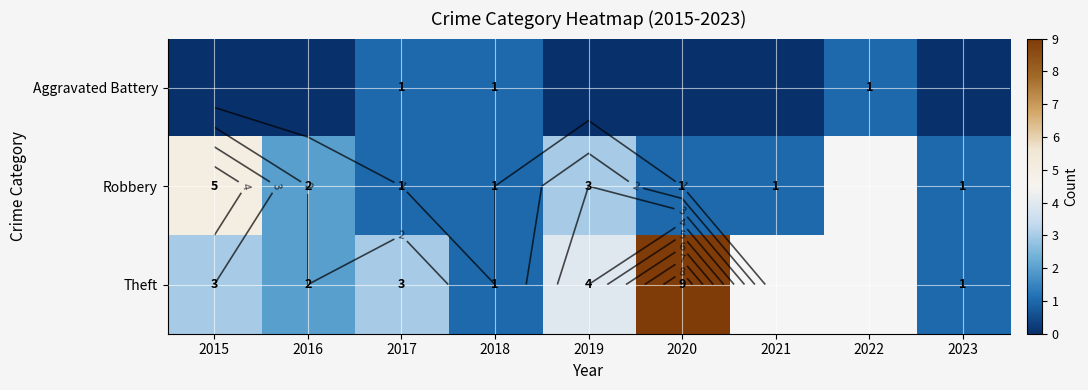

Which category has the highest value across all series?

2020